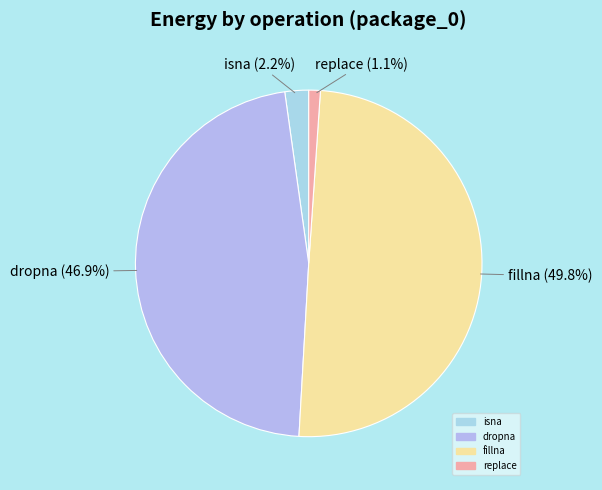

Rank the categories by value from lowest to highest.

replace, isna, dropna, fillna